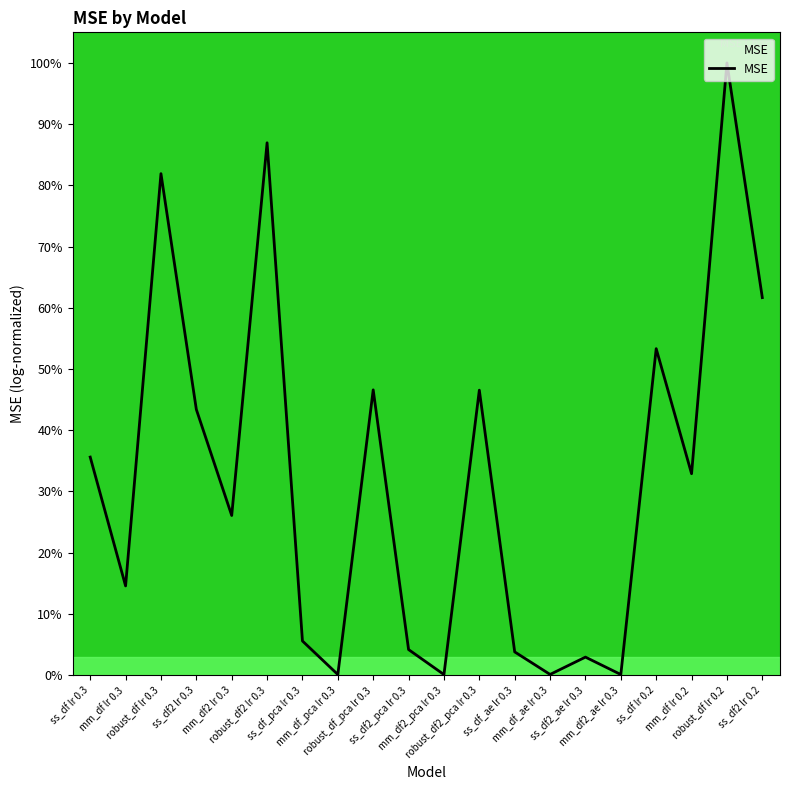

Where is the first local minimum?

mm_df lr 0.3